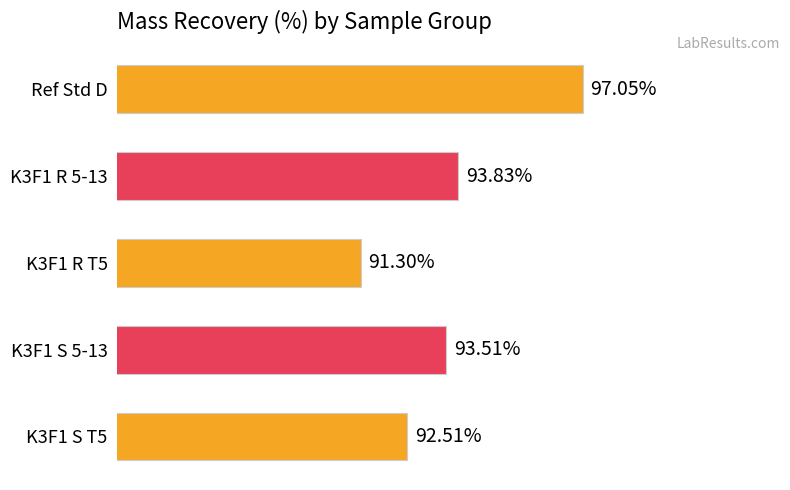

List the labels in order of value, largest first.

Ref Std D, K3F1 R 5-13, K3F1 S 5-13, K3F1 S T5, K3F1 R T5